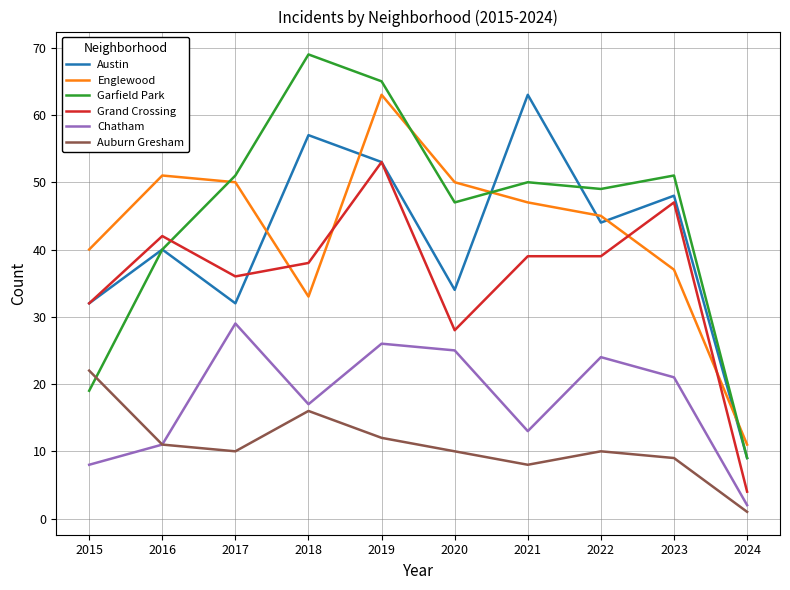

True or false: Englewood has a value of 50 at 2020.

True